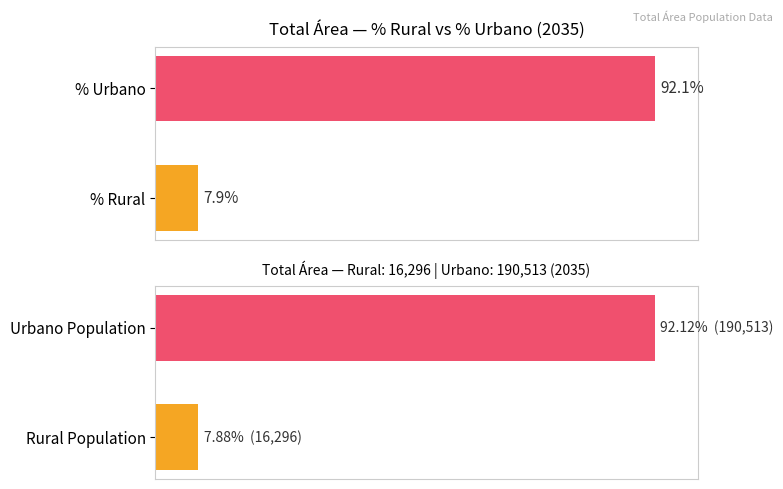

Rank the series by their average value, from highest to lowest.

Urbano, Rural